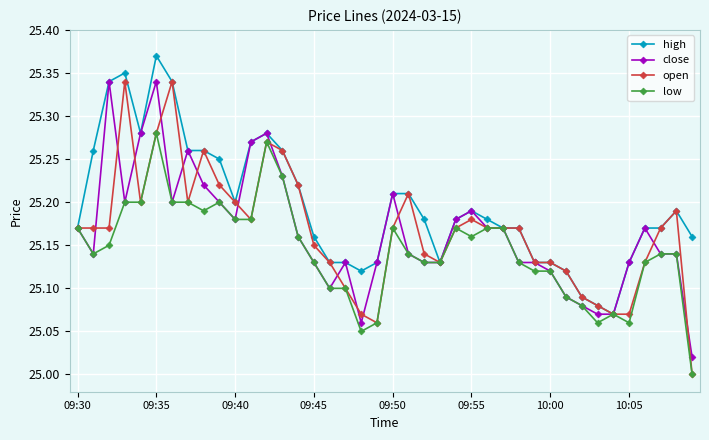

At how many categories does at least one series exceed 25?

40